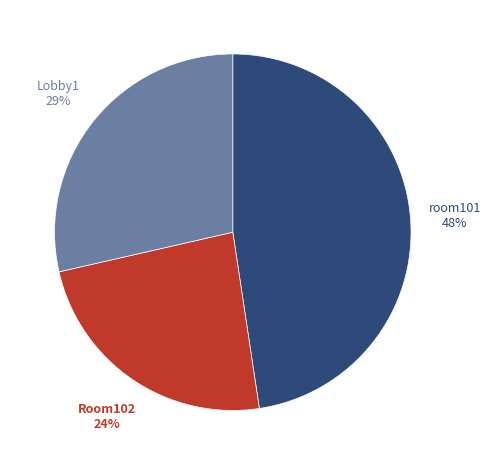

To the nearest percent, what is the difference between the largest and smallest slice percentages?

24%